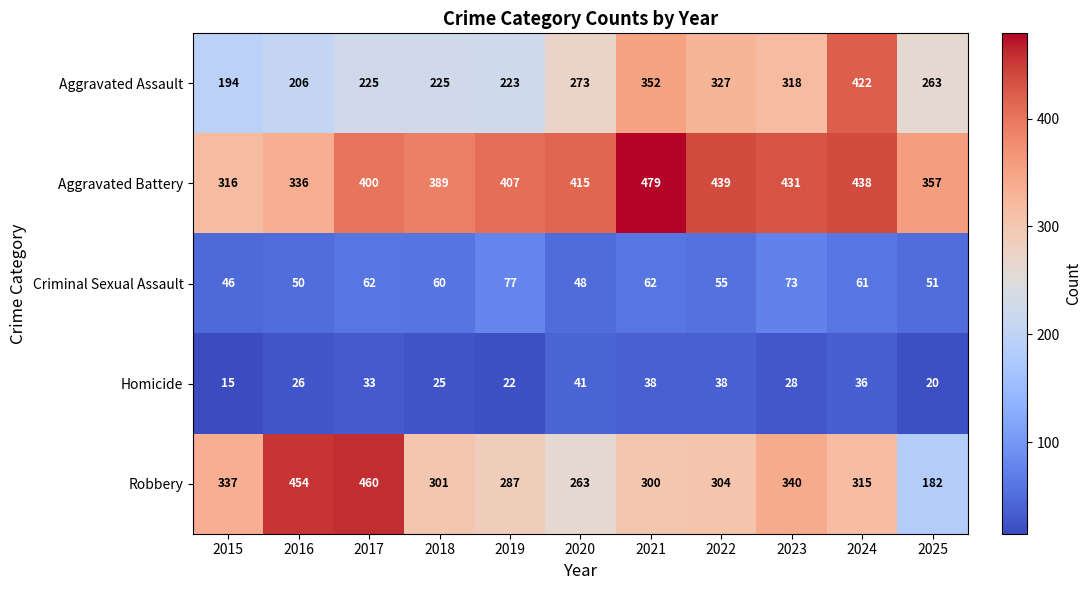

Is it true that Aggravated Assault equals 372 at 2025?

False